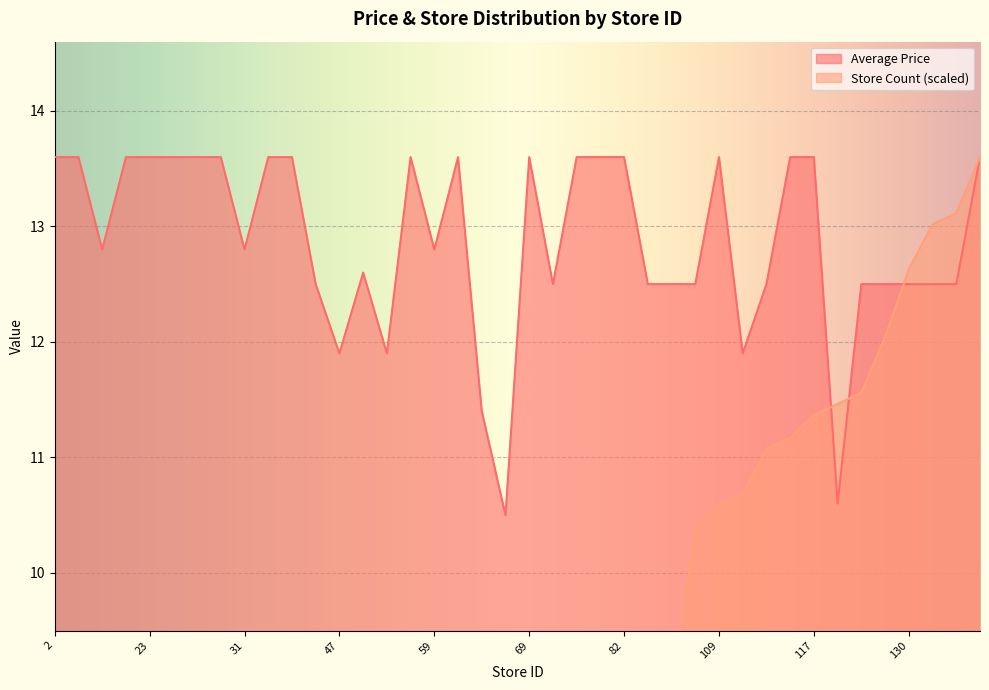

Where does the Store Count series first go above 6?

63